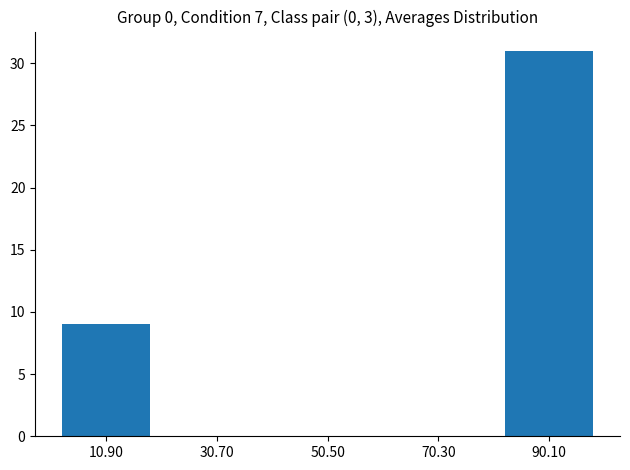

Over which range of the x-axis is the bar tallest?

80.2 to 100.0